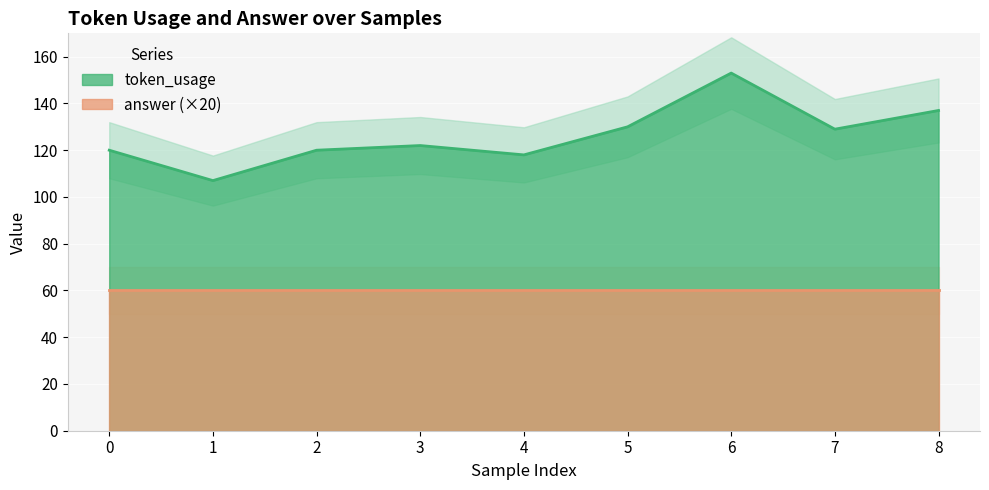

Where does the data first go above 122?

5